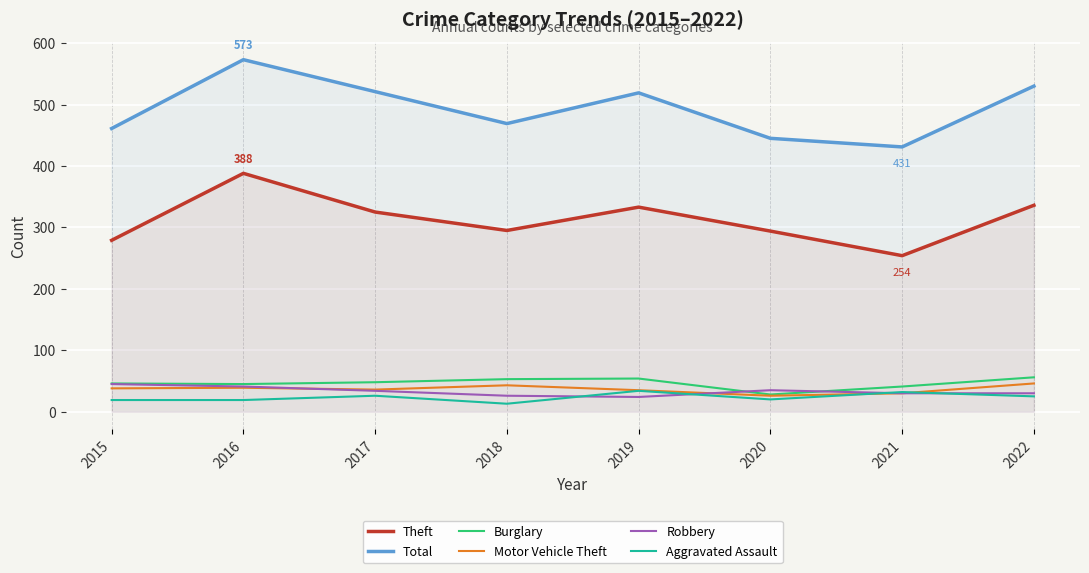

At how many categories does at least one series exceed 280?

8